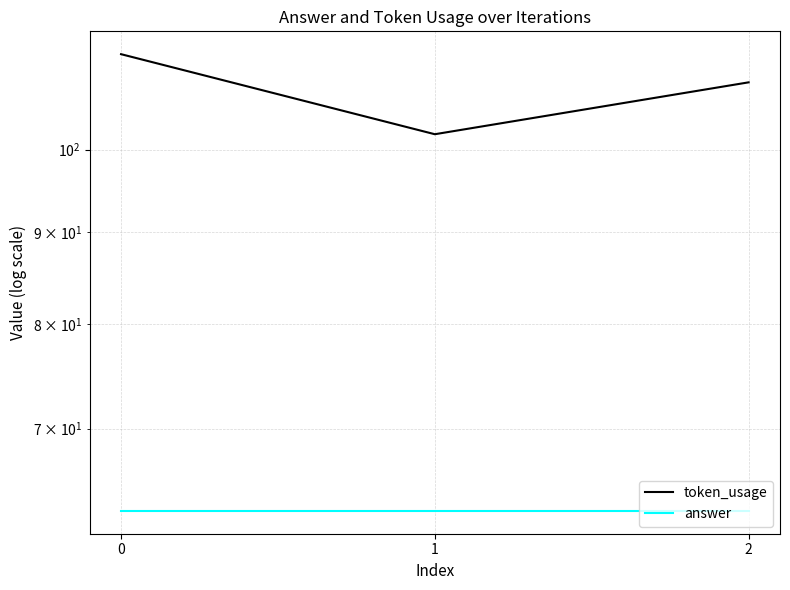

How many data points does each series have?

3